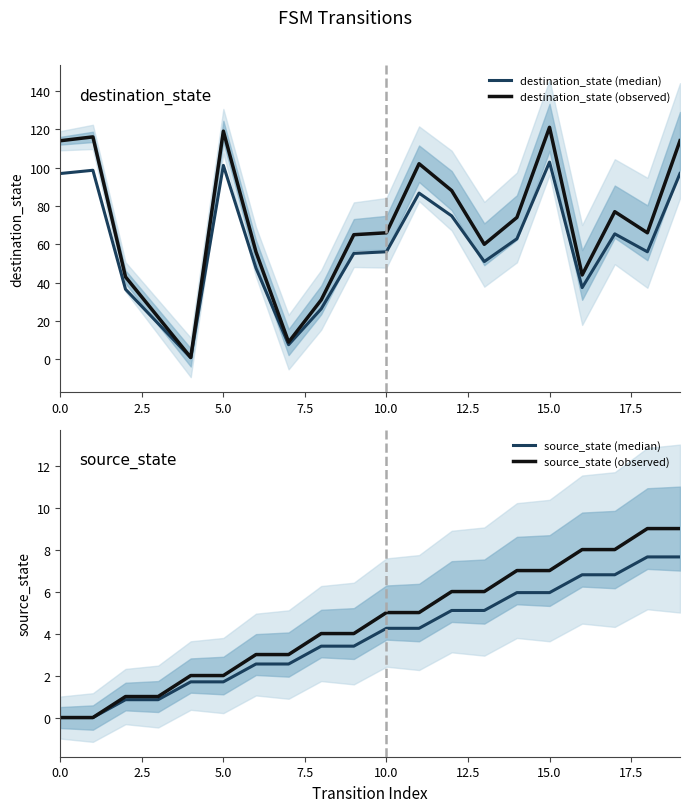

List the series in order of their peak value, lowest first.

source_state (median), source_state (observed), destination_state (median), destination_state (observed)